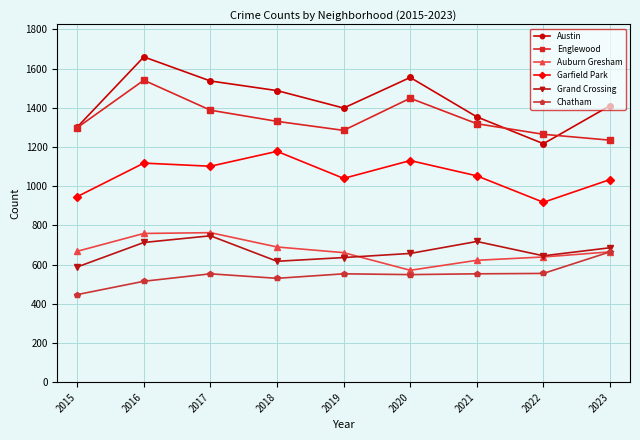

List the series in order of their peak value, lowest first.

Chatham, Grand Crossing, Auburn Gresham, Garfield Park, Englewood, Austin